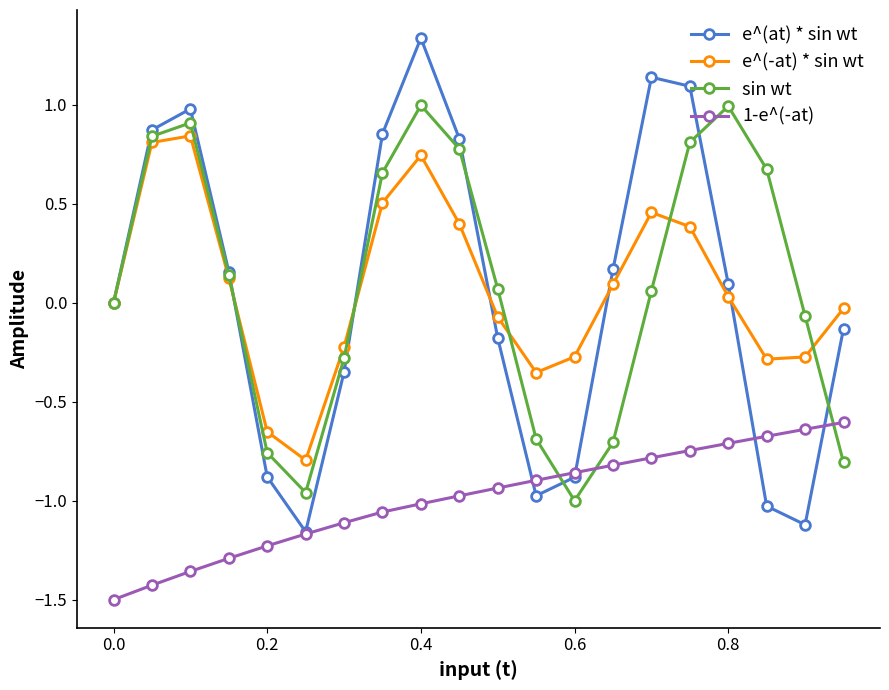

Which series ends up on top after the final intersection of sin wt and 1-e^(-at)?

1-e^(-at)